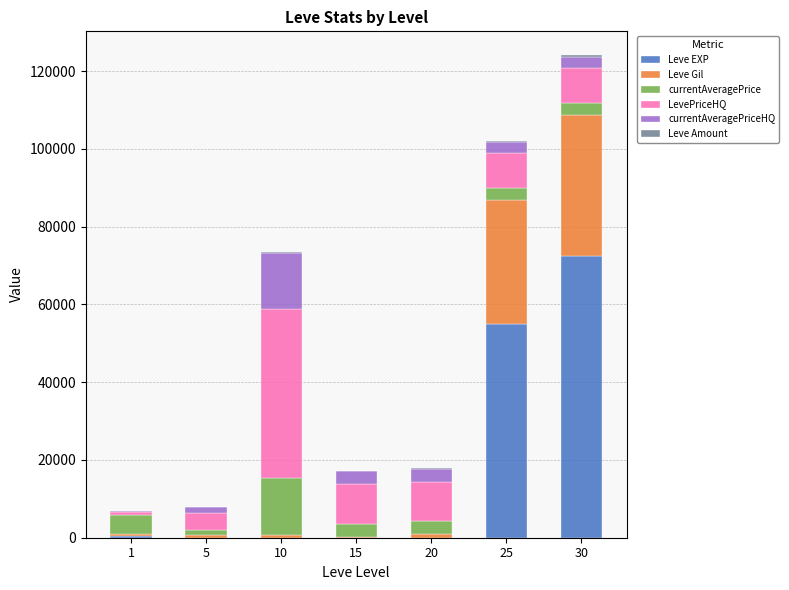

What is the maximum value for Leve EXP?

72430